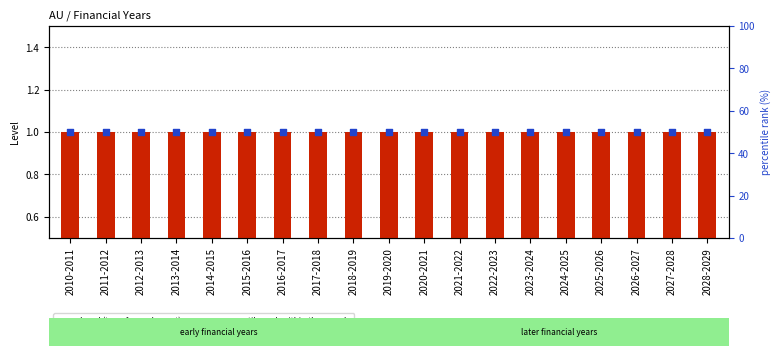

Is the value of Level (transformed count) at 2025-2026 greater than the value of percentile rank within the sample at 2022-2023?

No